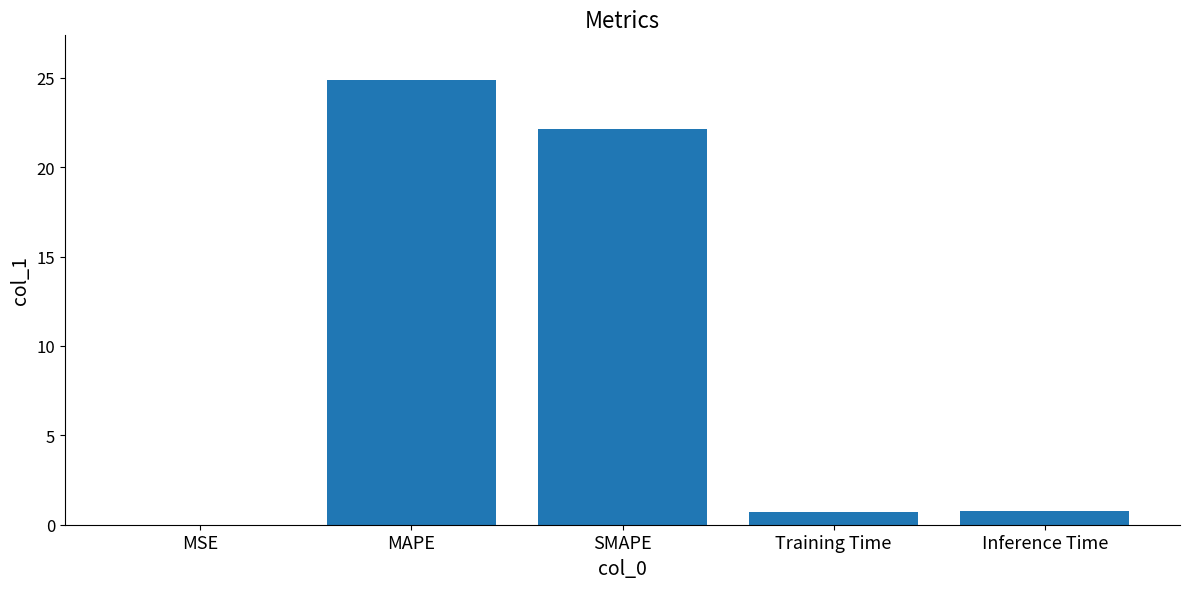

At which category does the chart reach its peak across all series?

MAPE